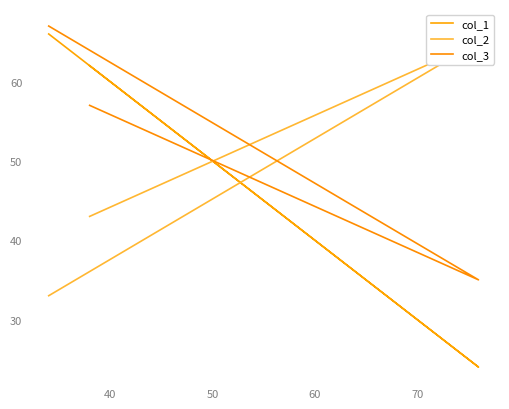

Is this an area chart (filled region under the line)?

No